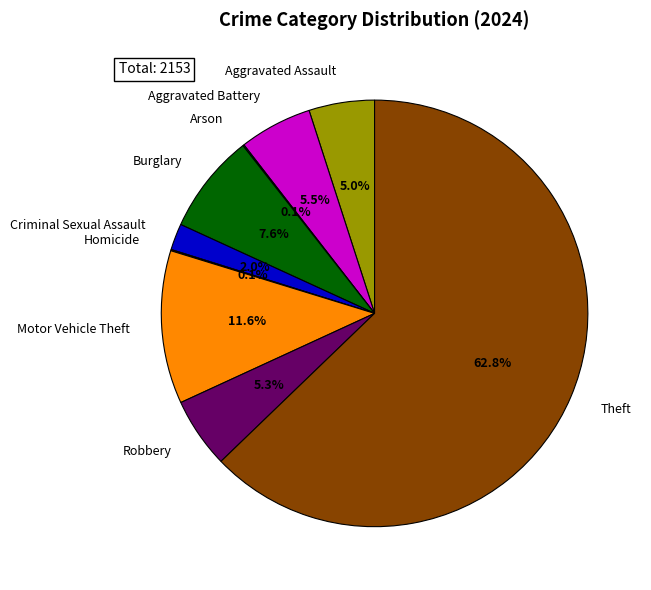

The Criminal Sexual Assault slice represents 14% of the pie. True or false?

False